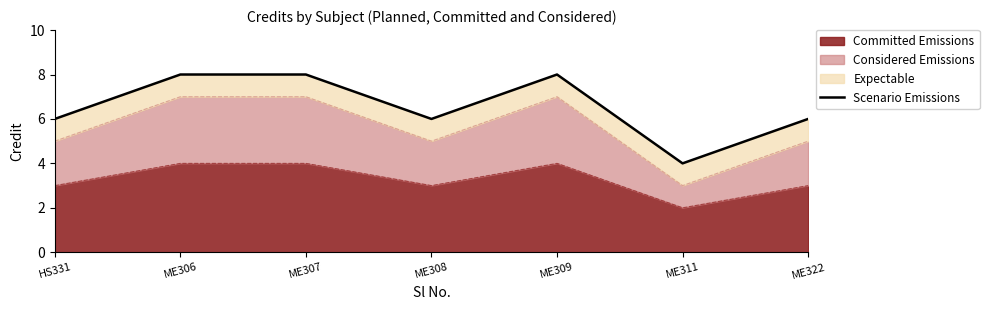

Reading left to right, what are all the values shown in this chart?

6	8	8	6	8	4	6